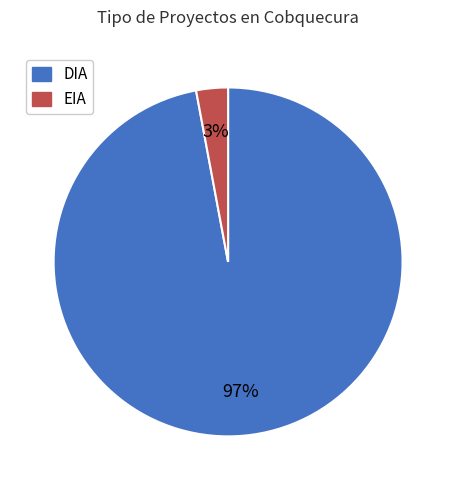

Between DIA and EIA, which is larger?

DIA